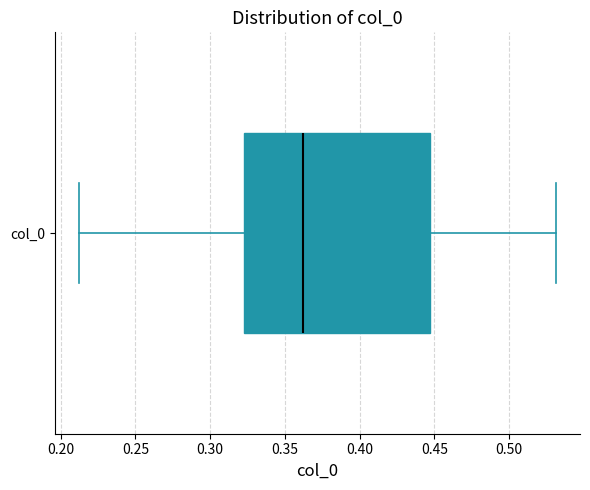

Transcribe this box plot: give where the median line is, the range the box spans, and where the two whiskers end, as read against the x-axis. The values are not printed on the chart, so give them approximately, as read against the axis.

median 0.360, box 0.320 to 0.445, whiskers 0.210 to 0.530